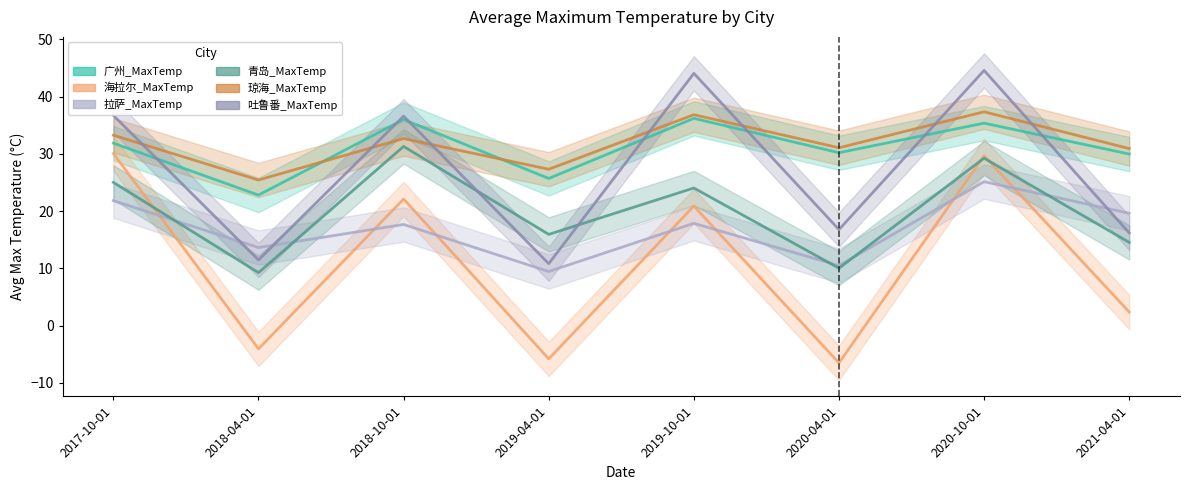

At which category does 拉萨_MaxTemp reach its first local valley?

2018-04-01